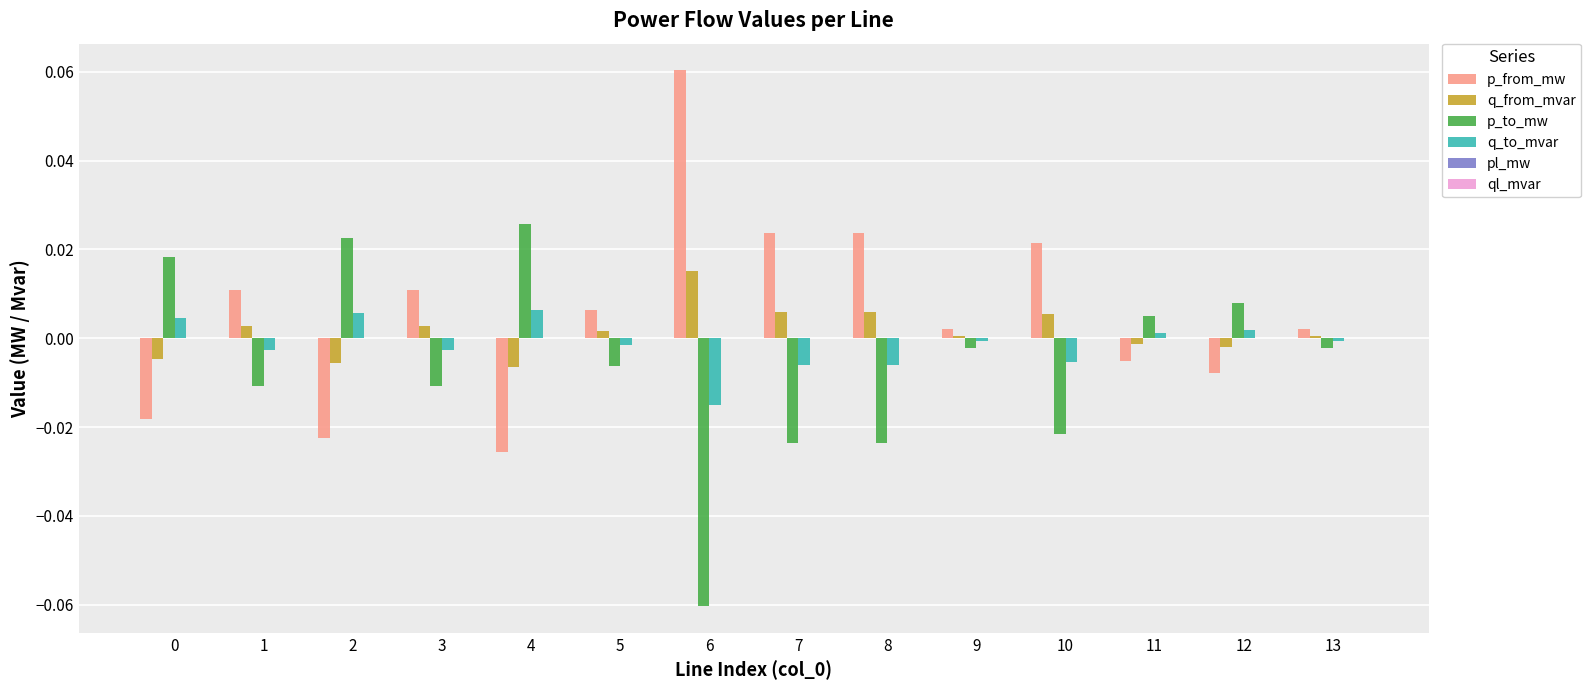

At which category does the chart reach its peak across all series?

6